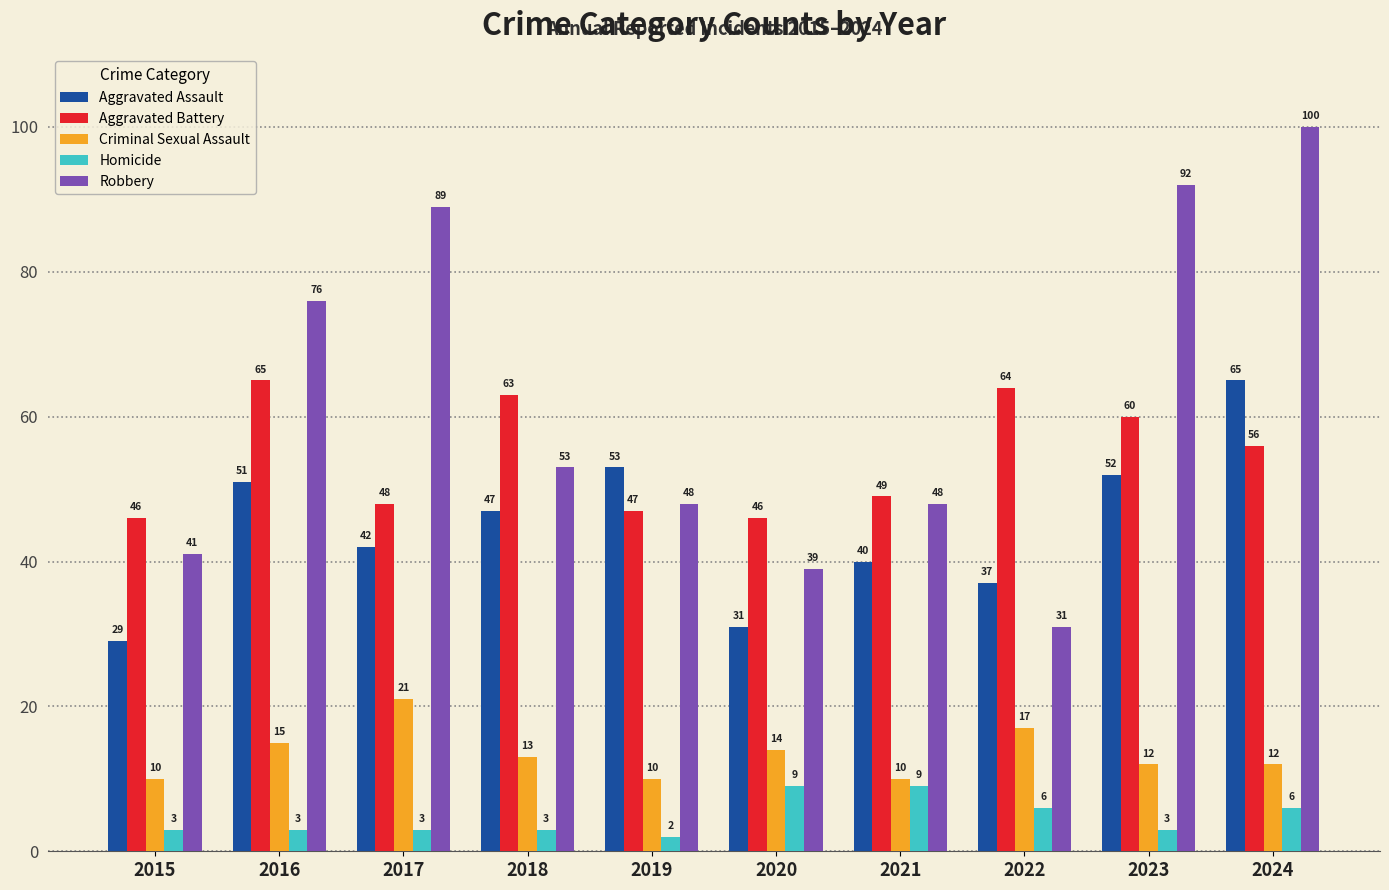

At which label is Robbery closest to 65?

2016